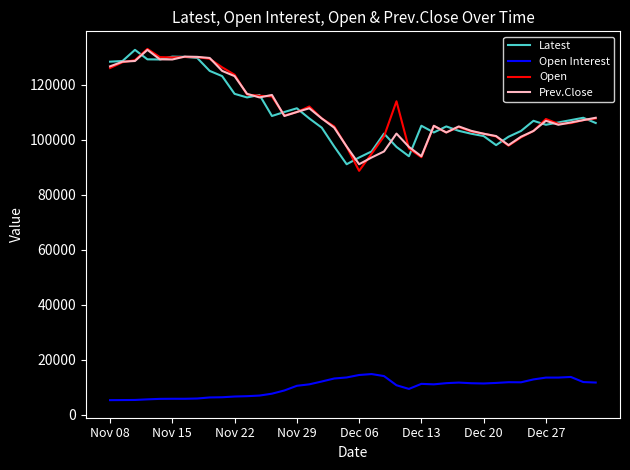

True or false: Latest and Open Interest cross at least once.

False